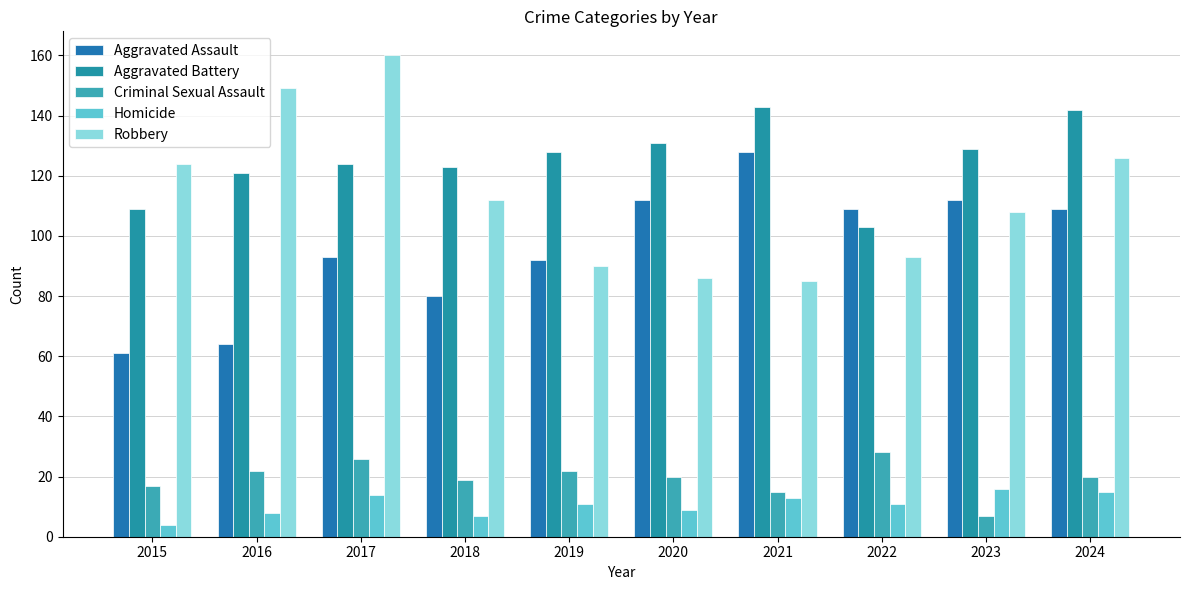

What is the difference between the maximum and second lowest values in the Homicide series?

9